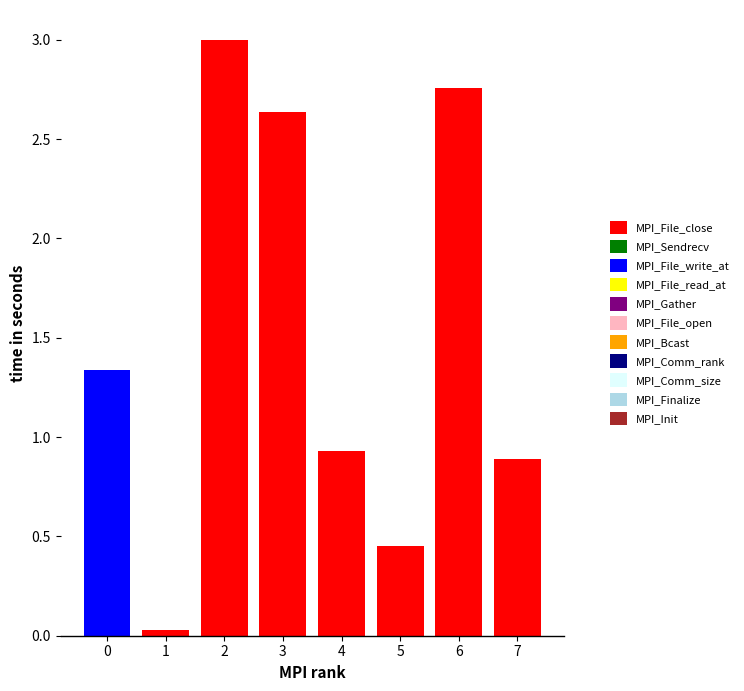

Are the bars horizontal?

No